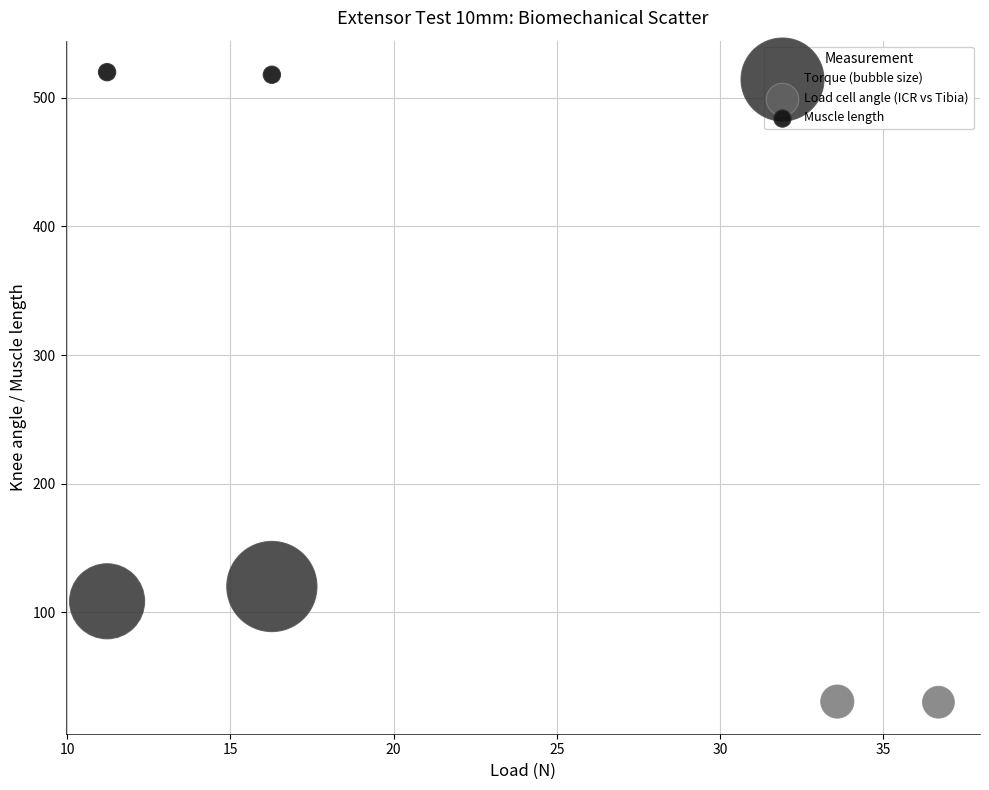

What are all the series names shown in the legend?

Torque (bubble size), Load cell angle (ICR vs Tibia), Muscle length